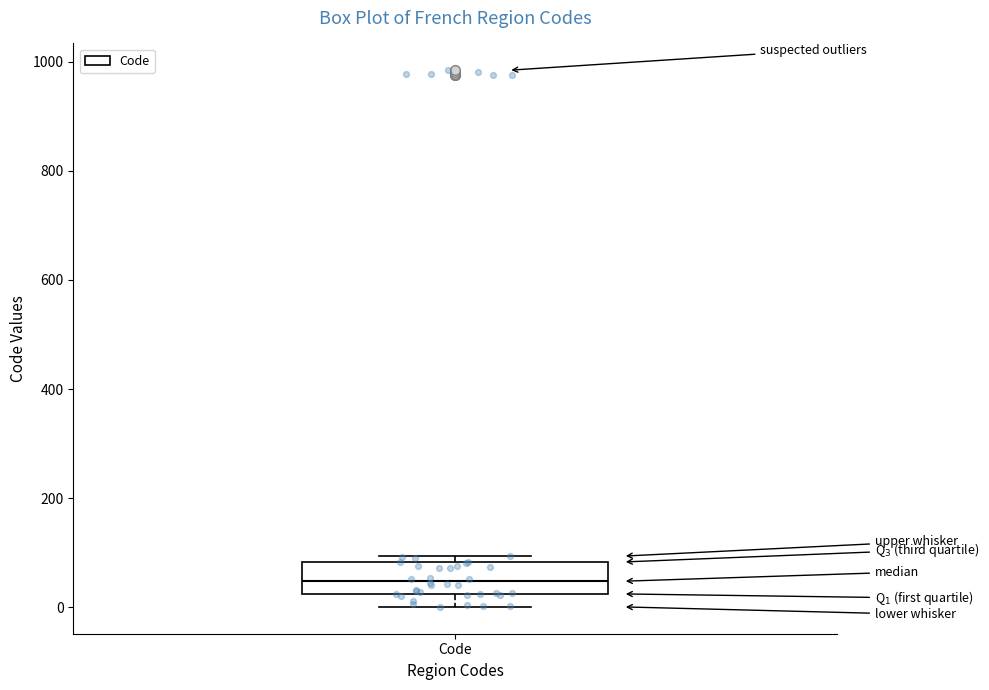

Read this box plot against the y-axis: the position of the median line, the range covered by the box, and the ends of both whiskers. The values are not printed on the chart, so give them approximately, as read against the axis.

median 40, box 20 to 80, whiskers 0 to 100